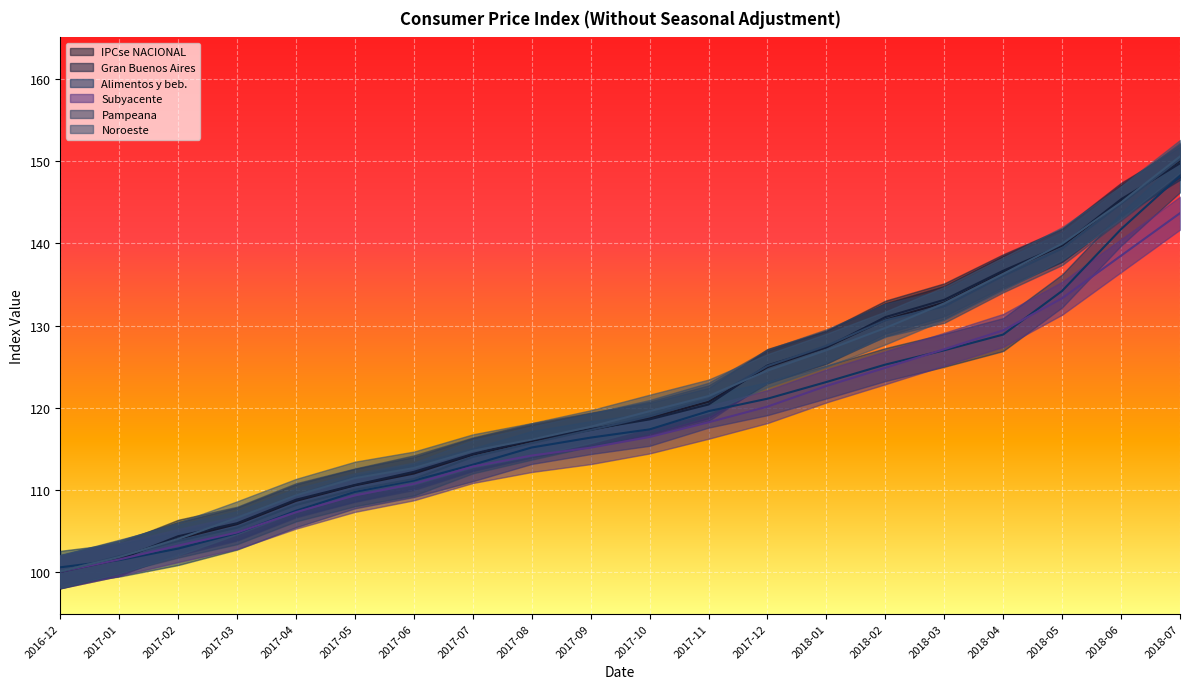

Is it true that Gran Buenos Aires equals 118.6 at 2017-10?

True